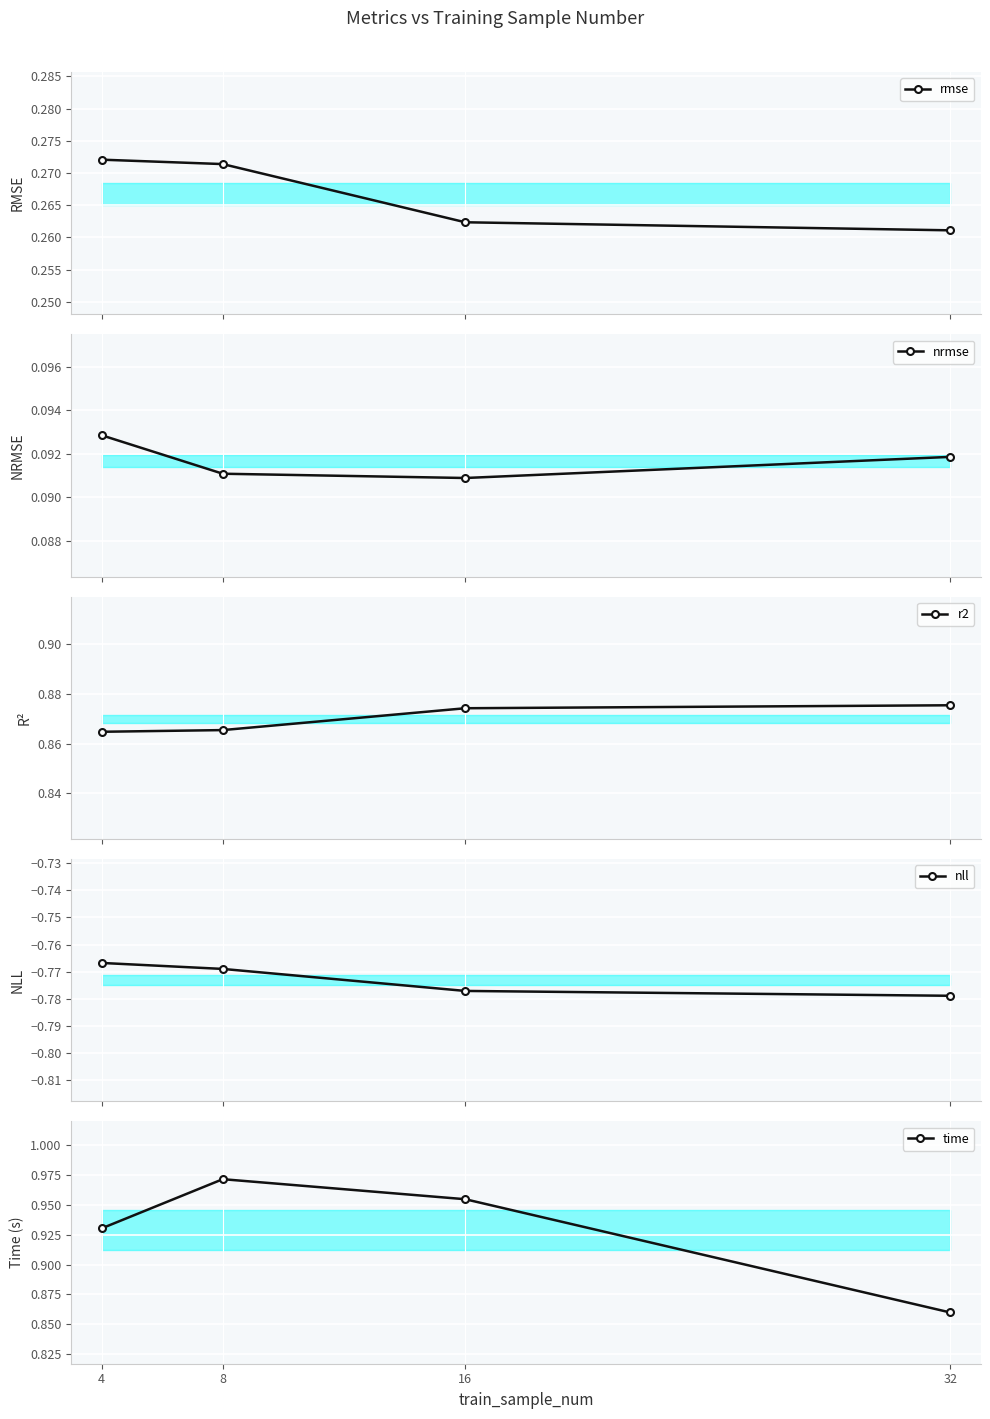

At which category does the chart reach its minimum across all series?

32